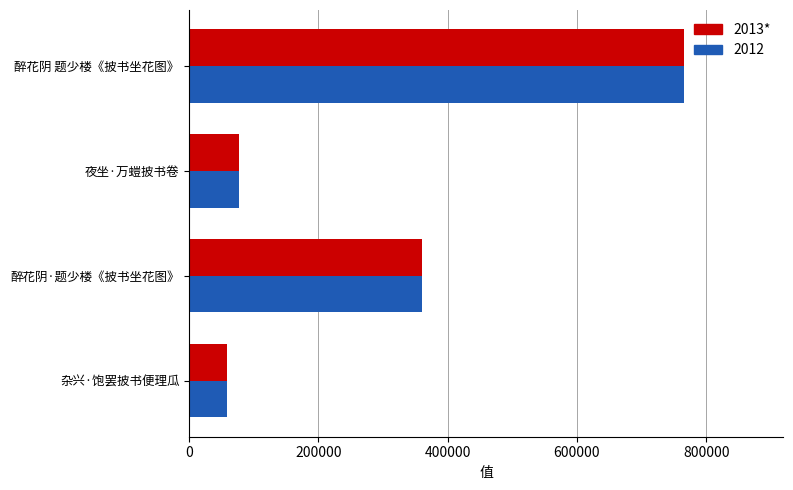

Is it true that 2012 equals 35411 at 夜坐·万螘披书卷?

False